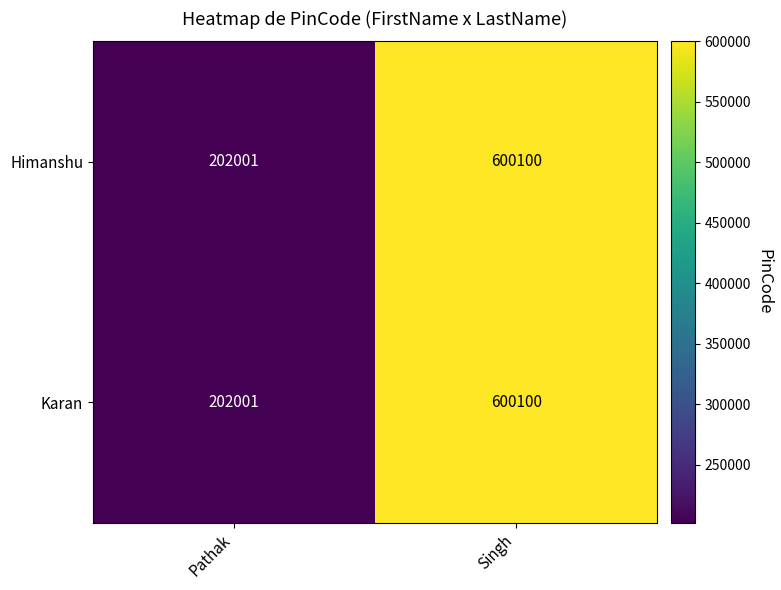

Is it true that Himanshu equals 600100 at Singh?

True